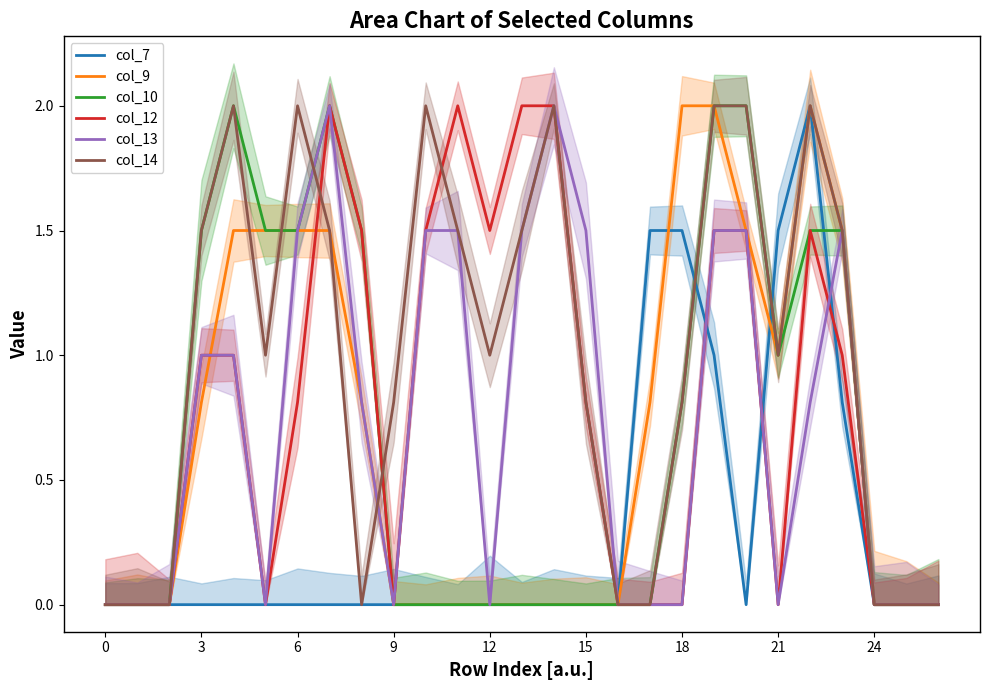

In col_10, how many points are lower than both neighbors (excluding endpoints)?

1